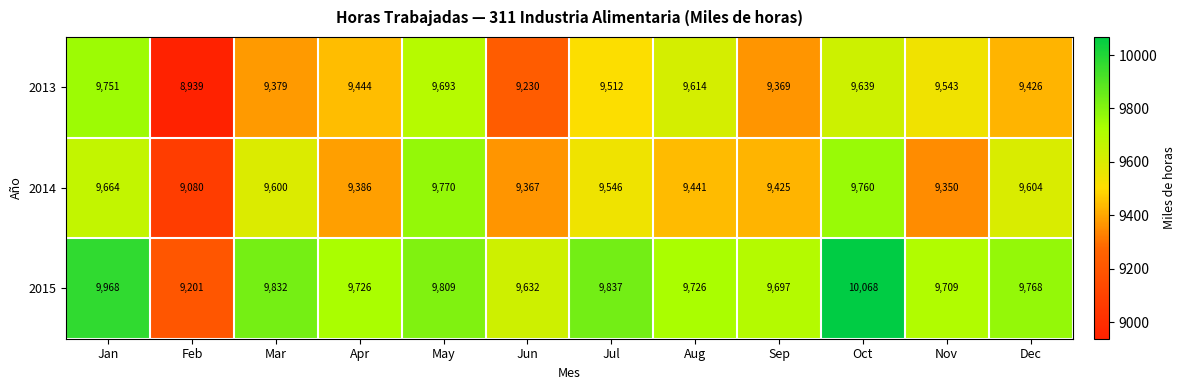

At which category is the sum across all series the highest?

Oct